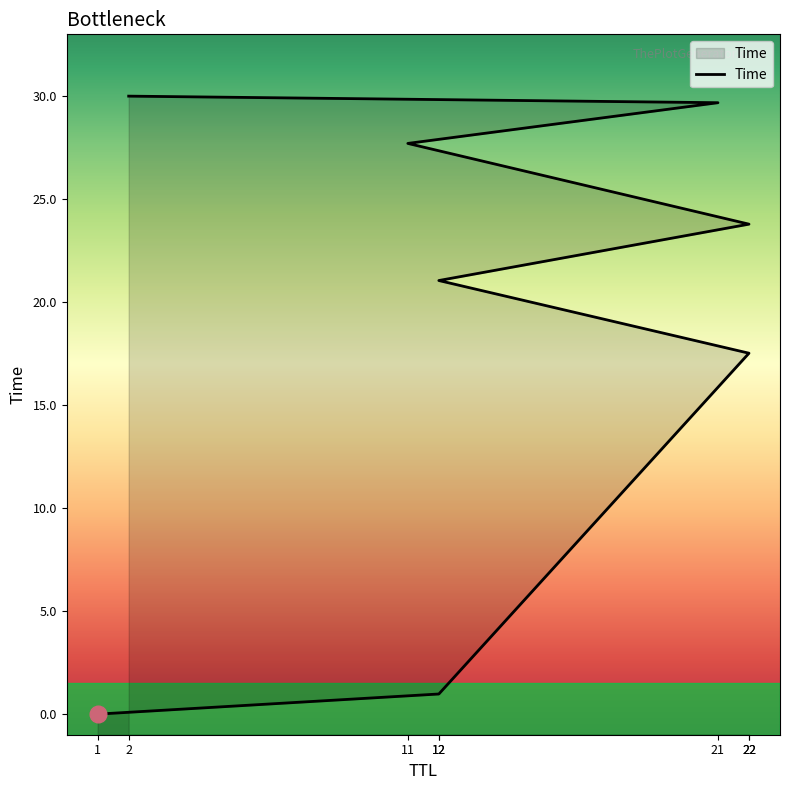

The chart shows a value of 30.0 at 2. True or false?

True